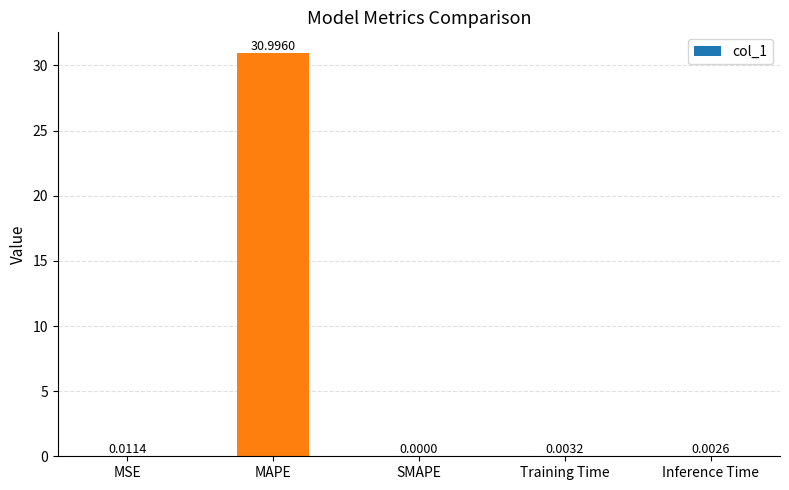

Which category has the highest value across all series?

MAPE